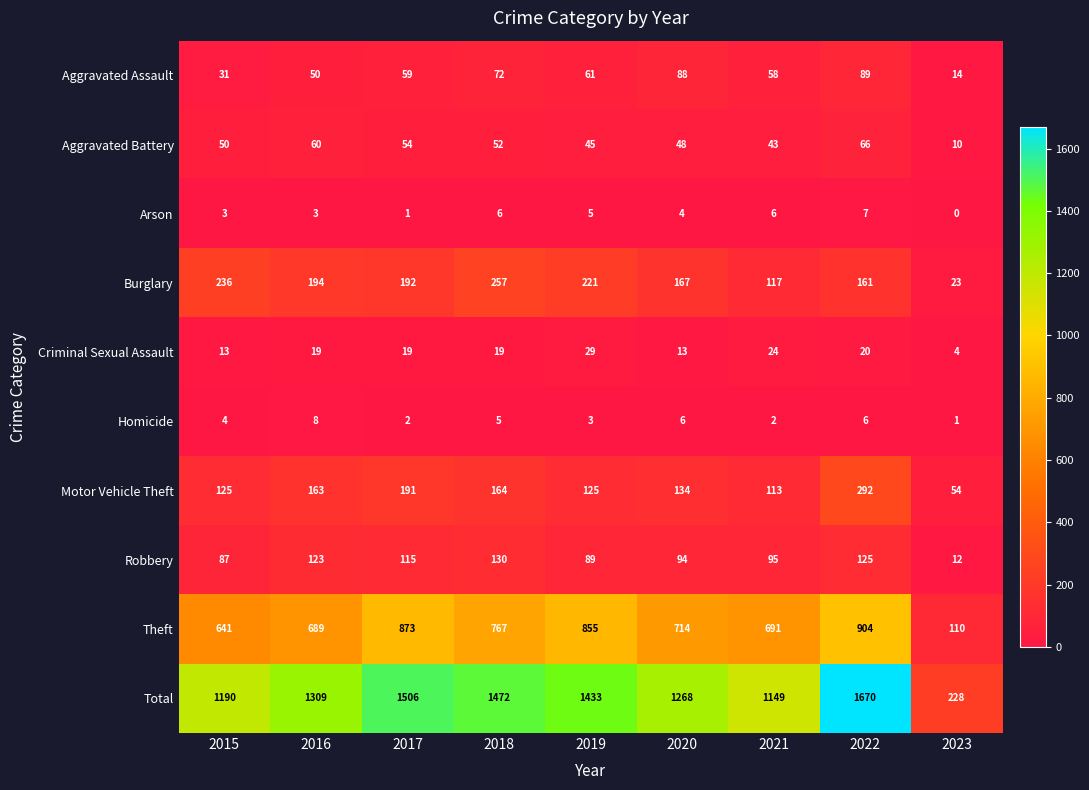

What is the difference between the second highest and minimum values in the Homicide series?

5